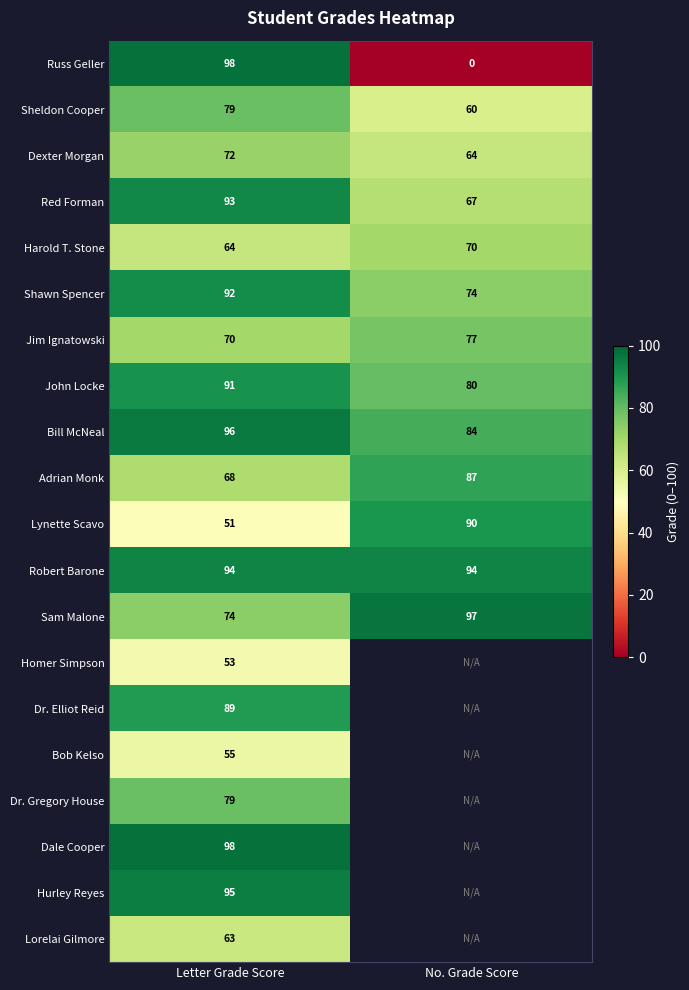

At how many categories does at least one series exceed 49?

2